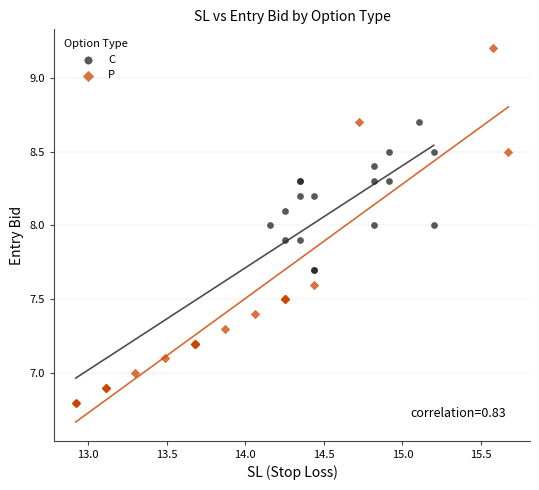

Which series contains the highest Y value?

P